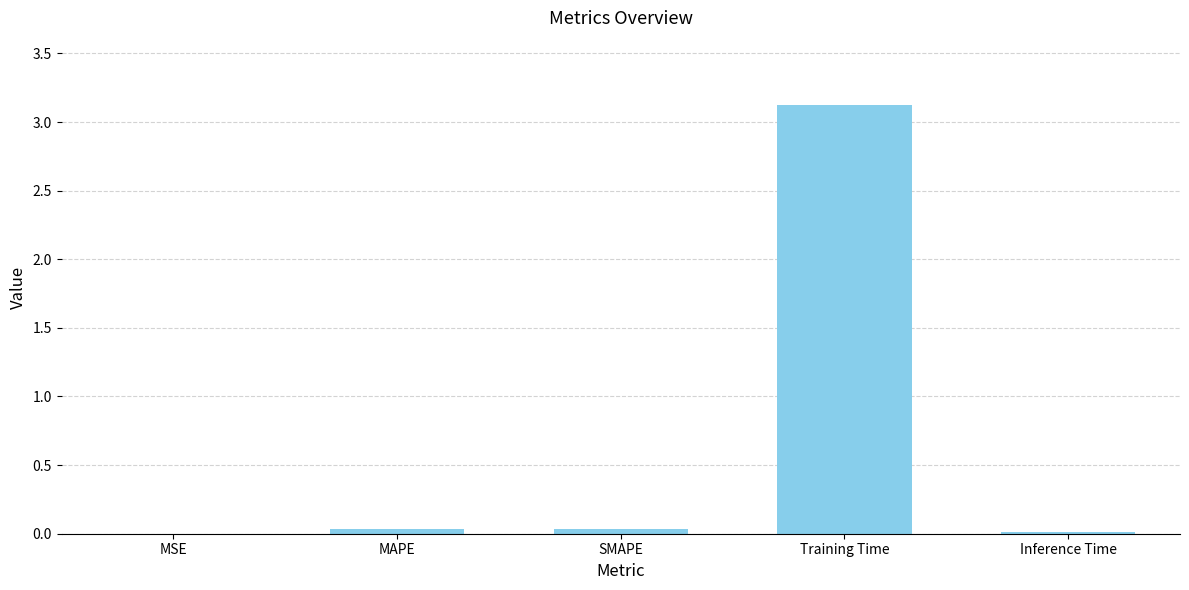

Which label corresponds to the largest value in the chart?

Training Time